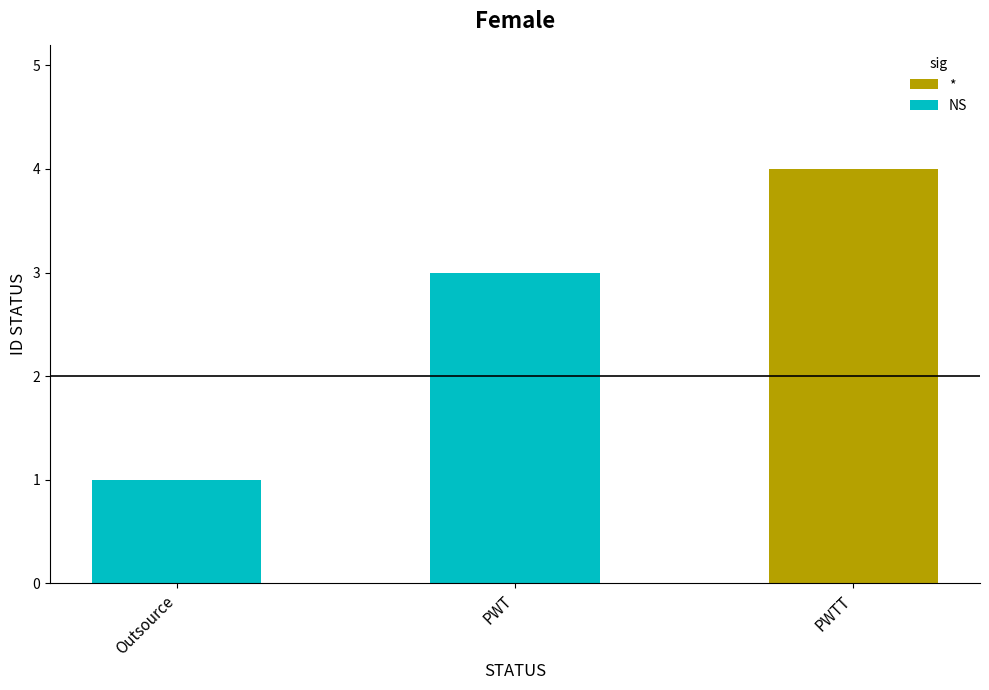

Rank the categories by value from highest to lowest.

PWTT, PWT, Outsource